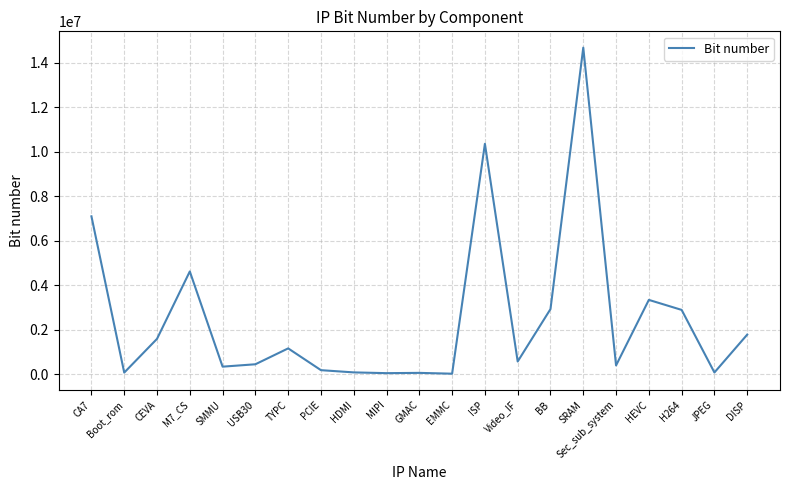

At which category does the data reach its first local peak?

M7_CS